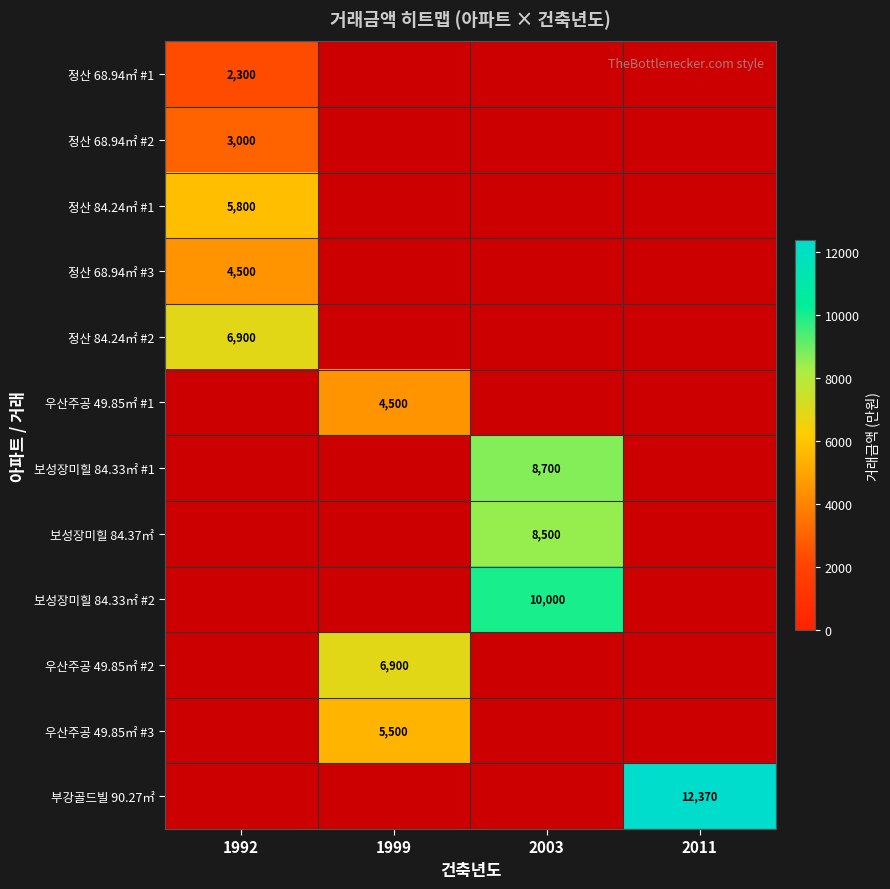

Is it true that 정산 68.94㎡ #2 equals 2039 at 1992?

False